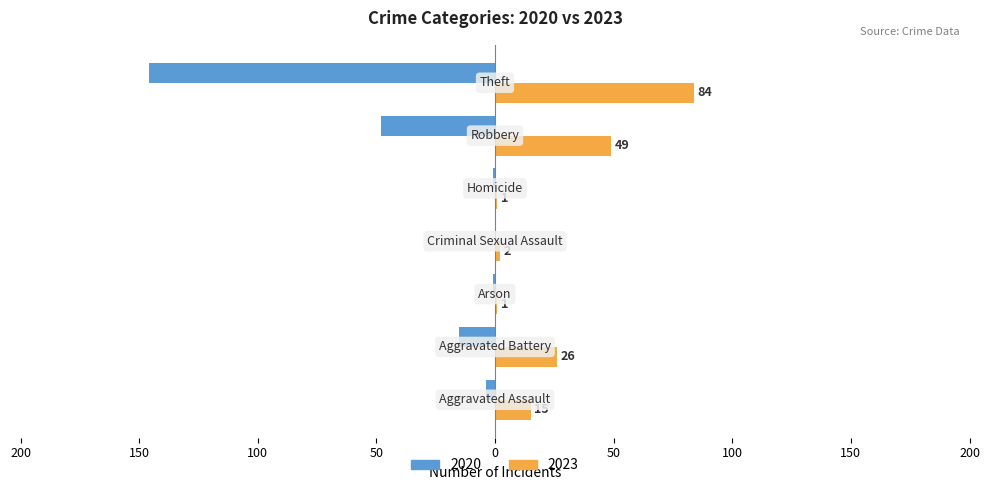

What is the maximum value for 2023?

84